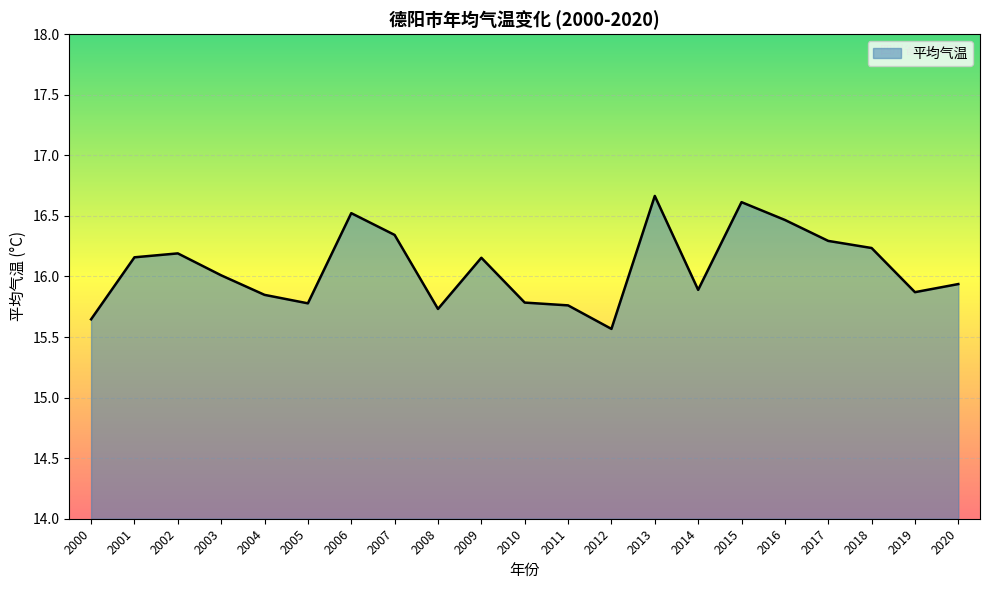

The value at 2019 is 15.9. True or false?

True